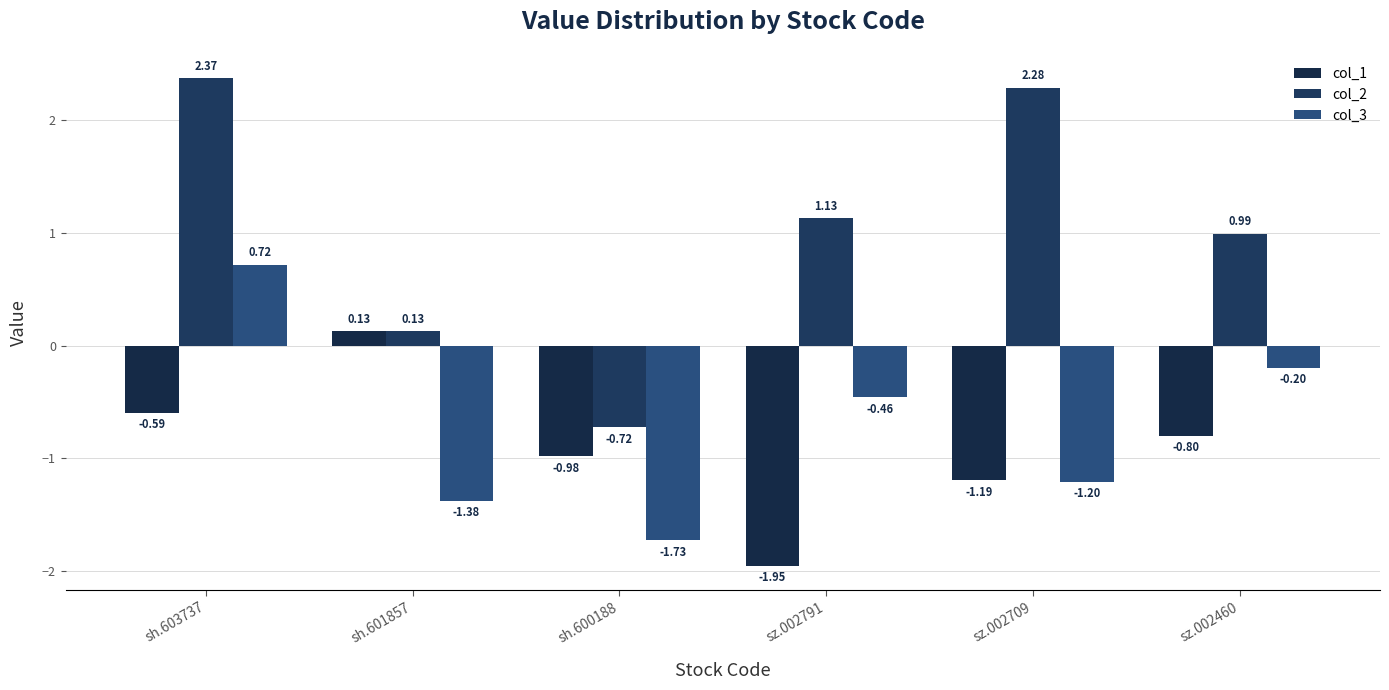

What is the difference between the second highest and second lowest values in the col_1 series?

0.6